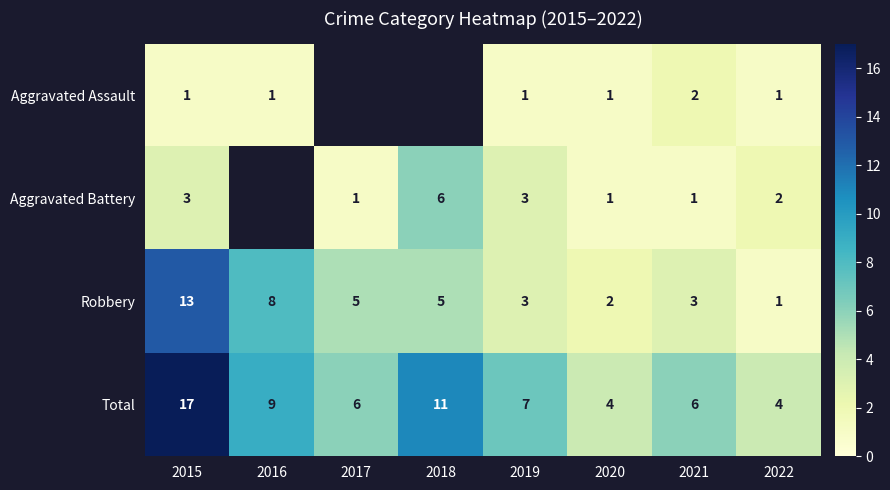

At how many categories does at least one series exceed 6?

4